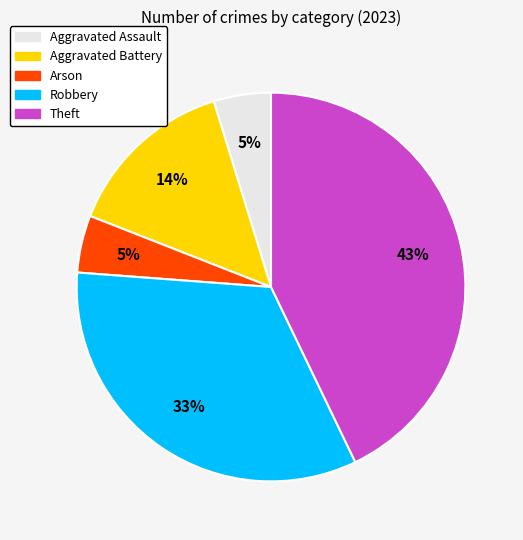

Is there any slice that represents more than half of the pie?

No